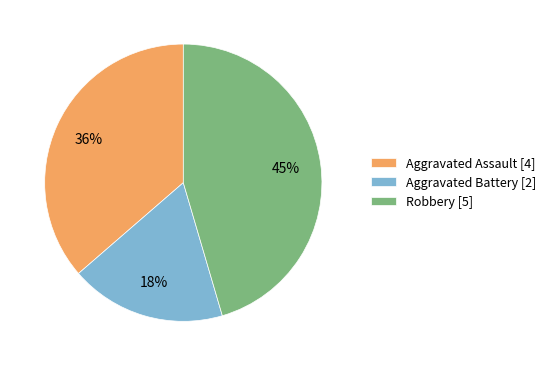

Is it true that Robbery is 45% of the pie?

True